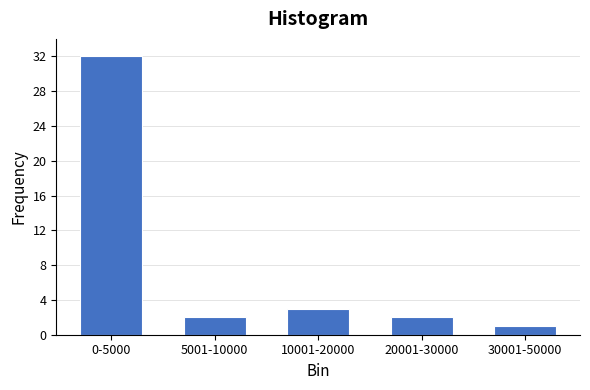

Reading left to right, list all the values displayed in this chart.

0-5000=32	5001-10000=2	10001-20000=3	20001-30000=2	30001-50000=1